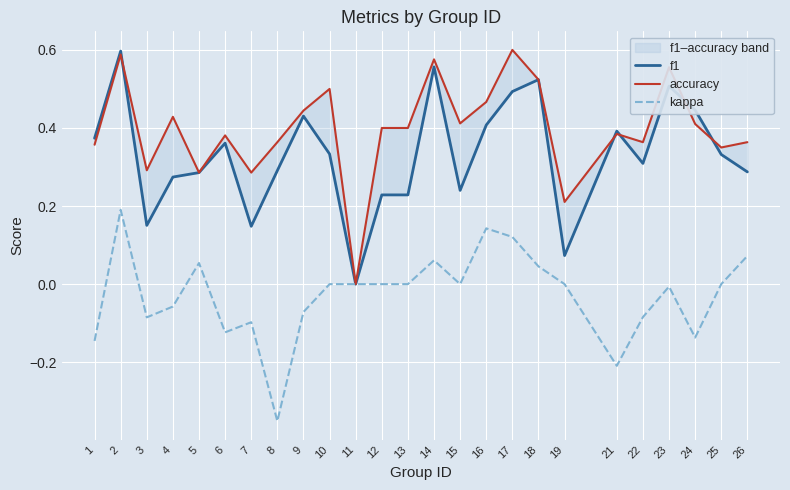

List the labels in order of f1 value, smallest first.

11, 19, 7, 3, 12, 13, 15, 4, 5, 26, 8, 22, 25, 10, 6, 1, 21, 16, 9, 24, 17, 23, 18, 14, 2